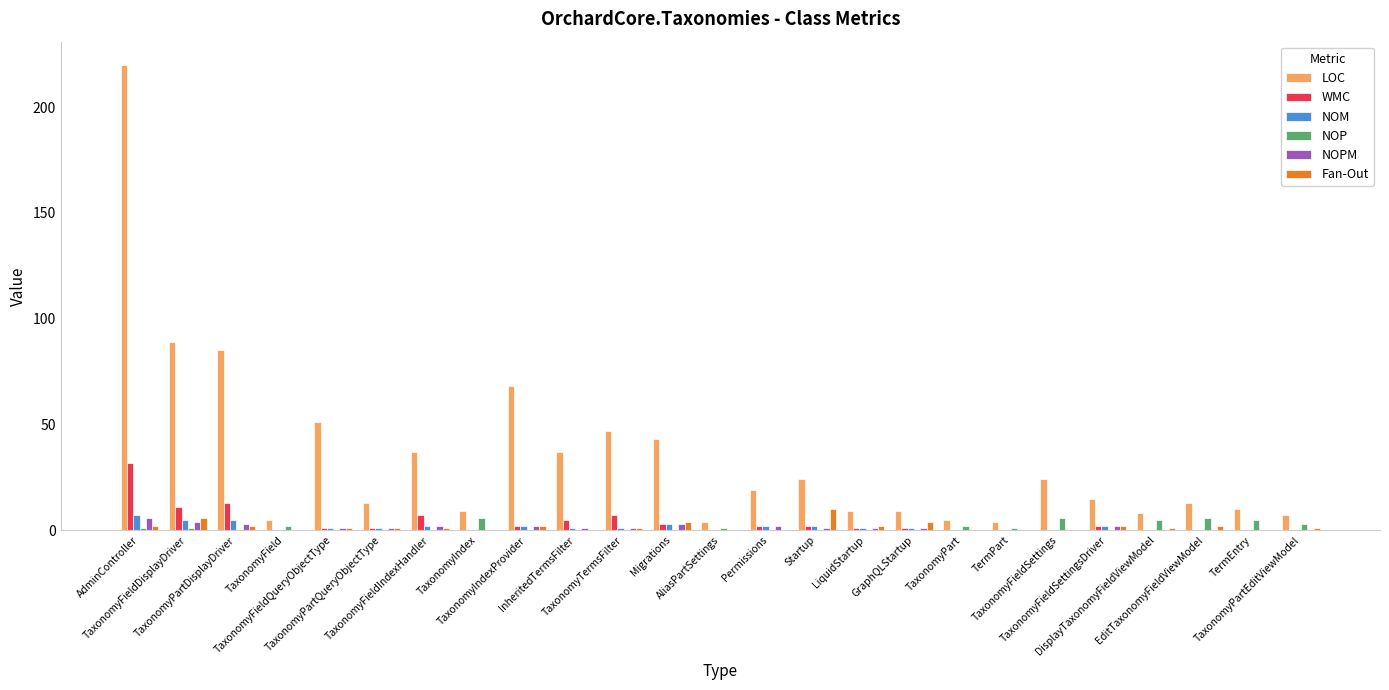

Is it true that NOPM equals 0 at TaxonomyPartEditViewModel?

True